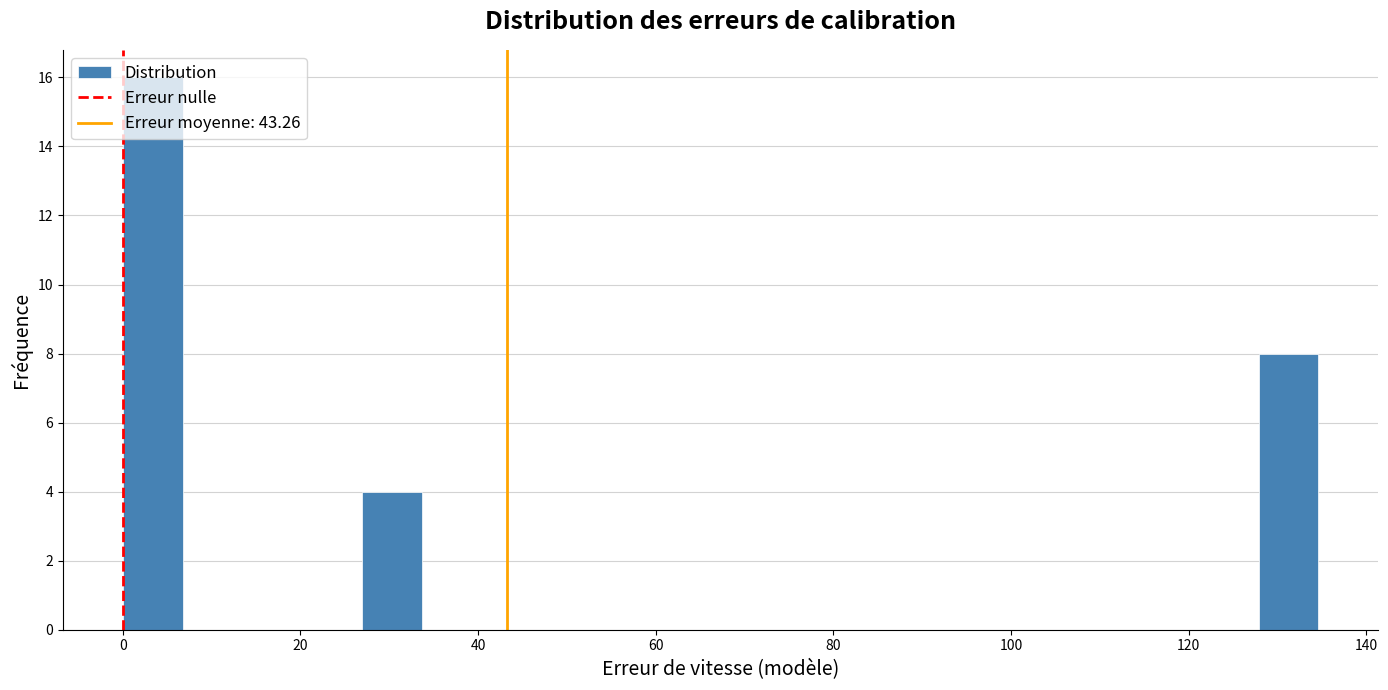

Read against the x-axis, roughly where is the centre of the tallest bar?

4